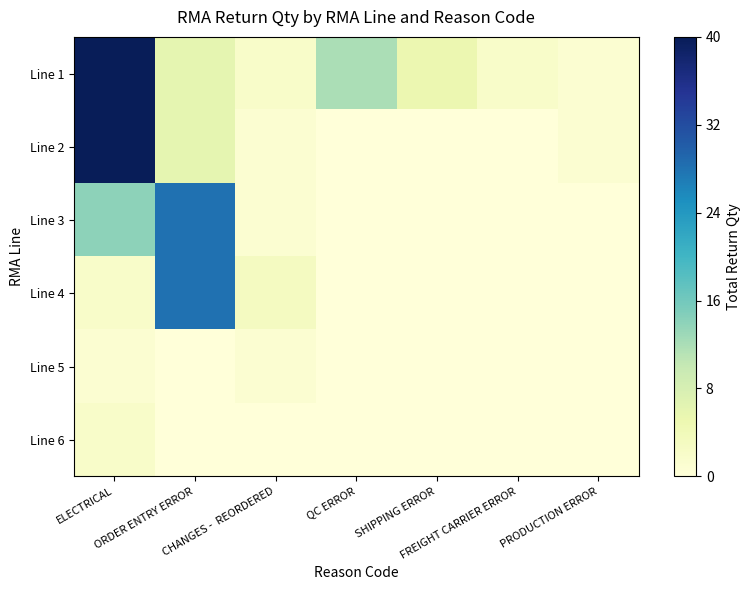

Between SHIPPING ERROR and FREIGHT CARRIER ERROR, which is larger?

SHIPPING ERROR